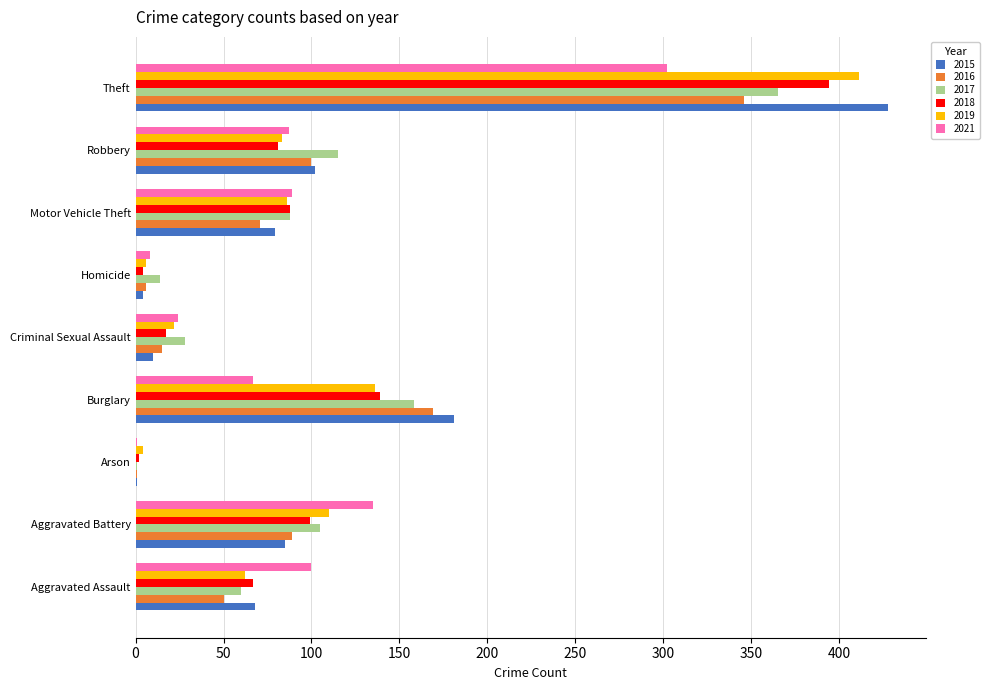

Between Aggravated Battery and Theft, which series saw the biggest shift?

2015